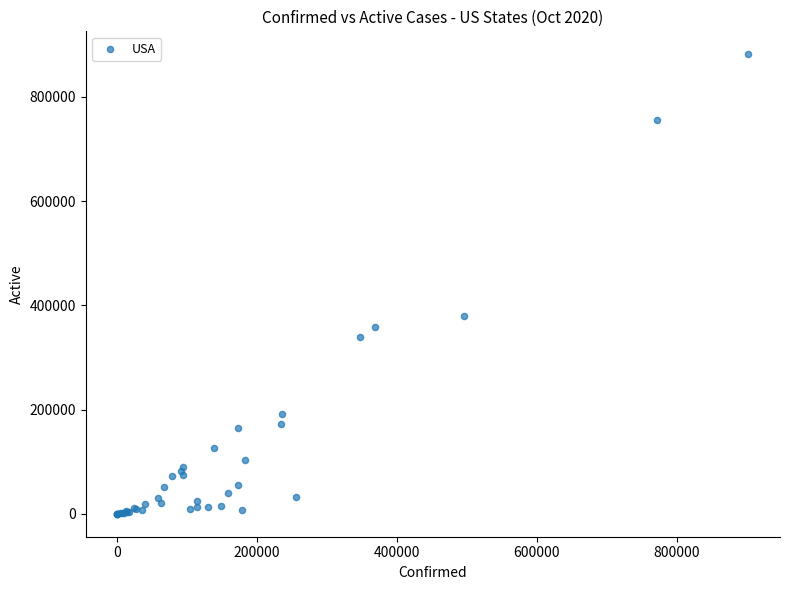

What Y value in the scatter plot is closest to 440747?

379499